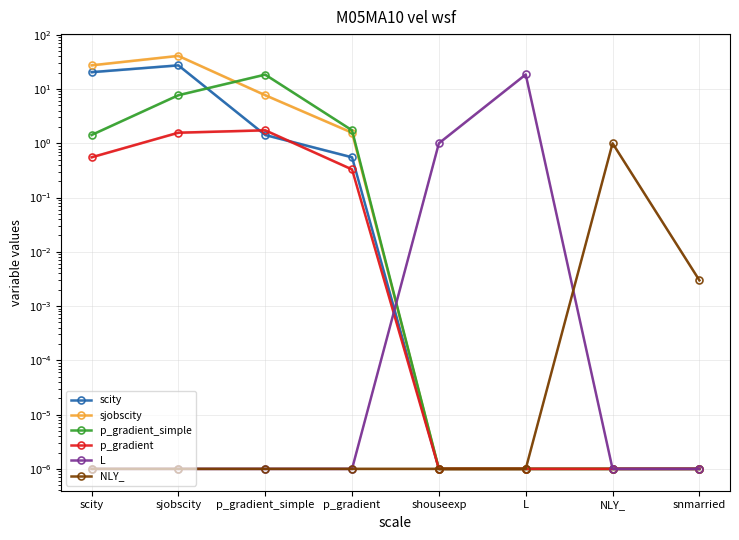

In p_gradient, how many points are higher than both neighbors (excluding endpoints)?

1